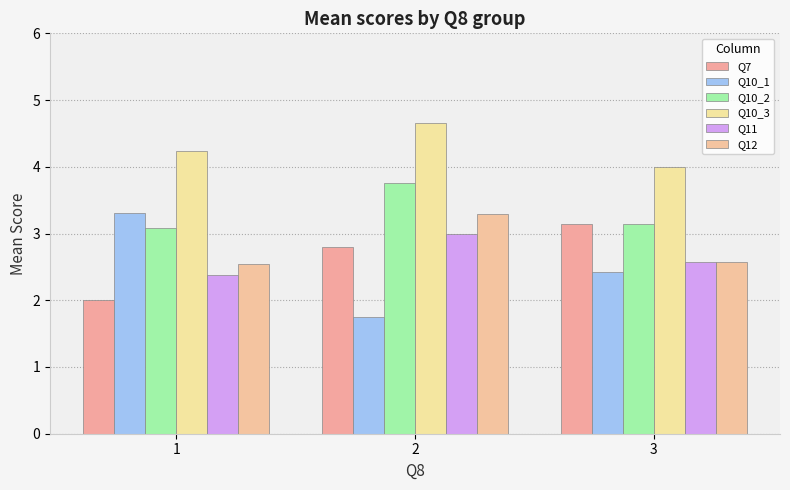

Rank the series by their maximum value, from highest to lowest.

Q10_3, Q10_2, Q10_1, Q12, Q7, Q11